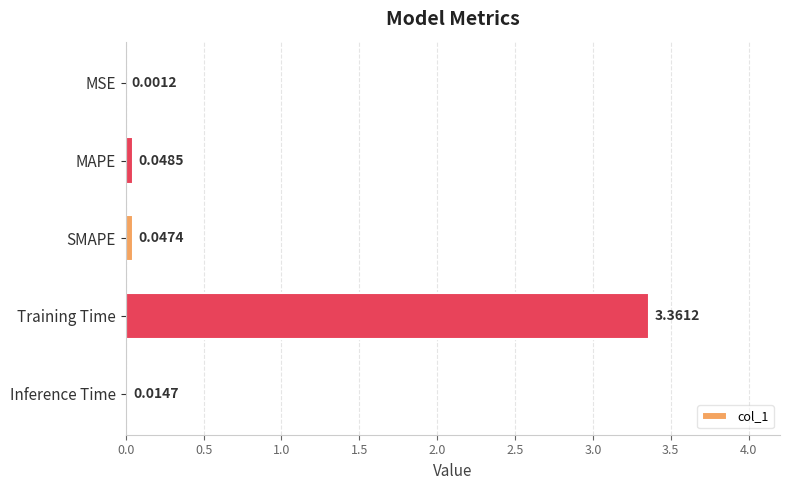

Are the bars horizontal?

Yes